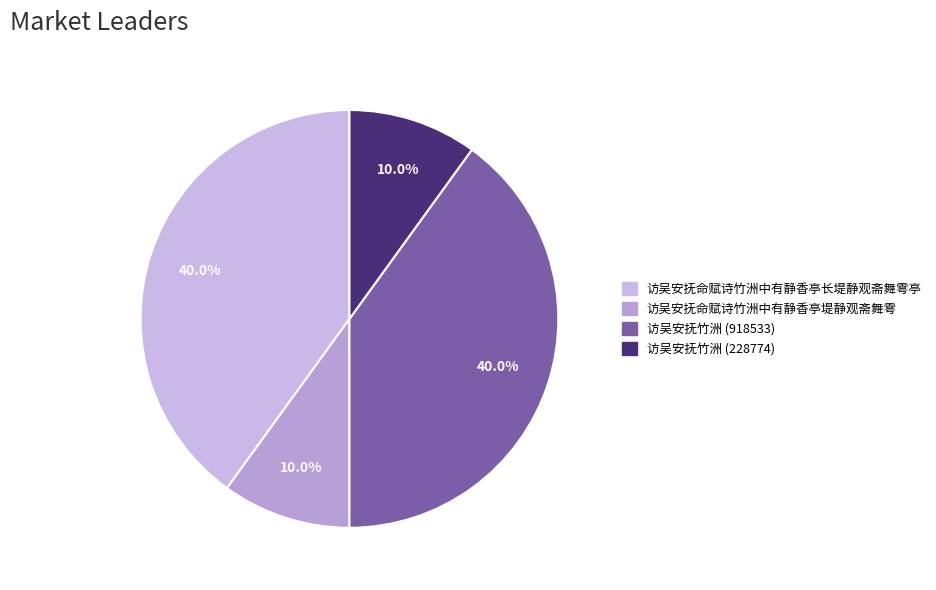

Approximately how many times larger is the value at 访吴安抚竹洲 (228774) compared to 访吴安抚命赋诗竹洲中有静香亭长堤静观斋舞雩亭?

0.2